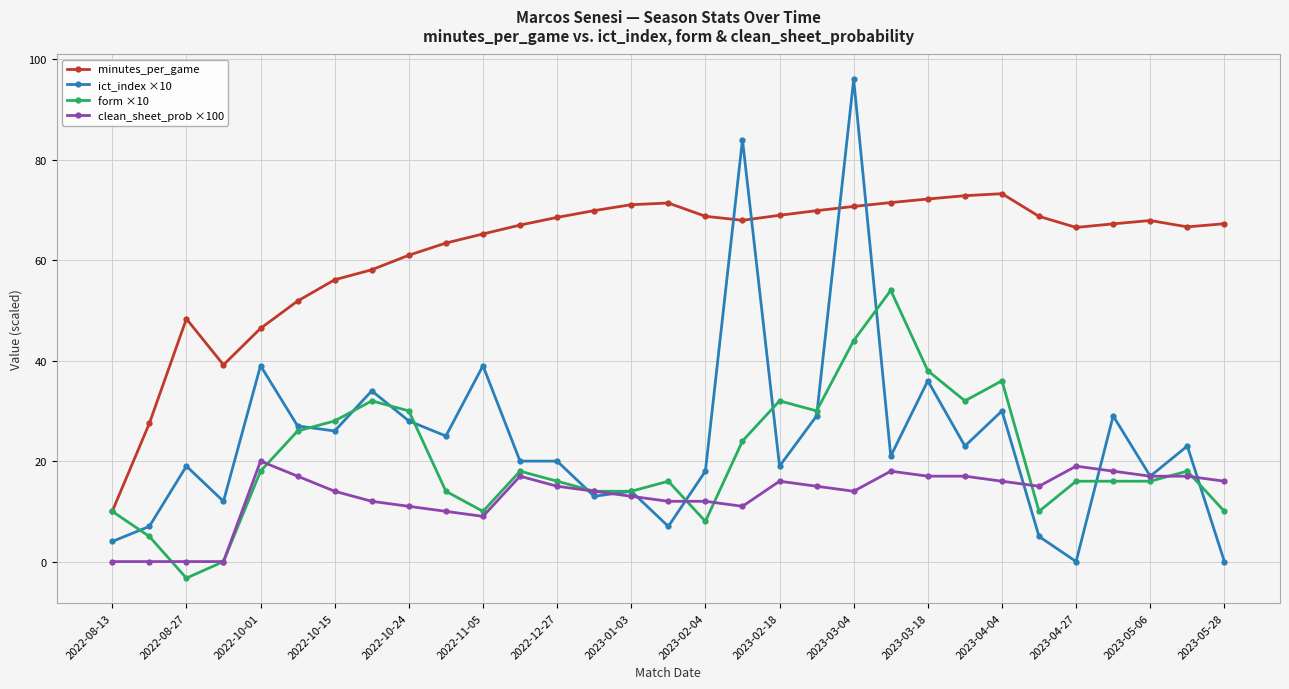

Which series has the widest spread of values?

ict_index ×10